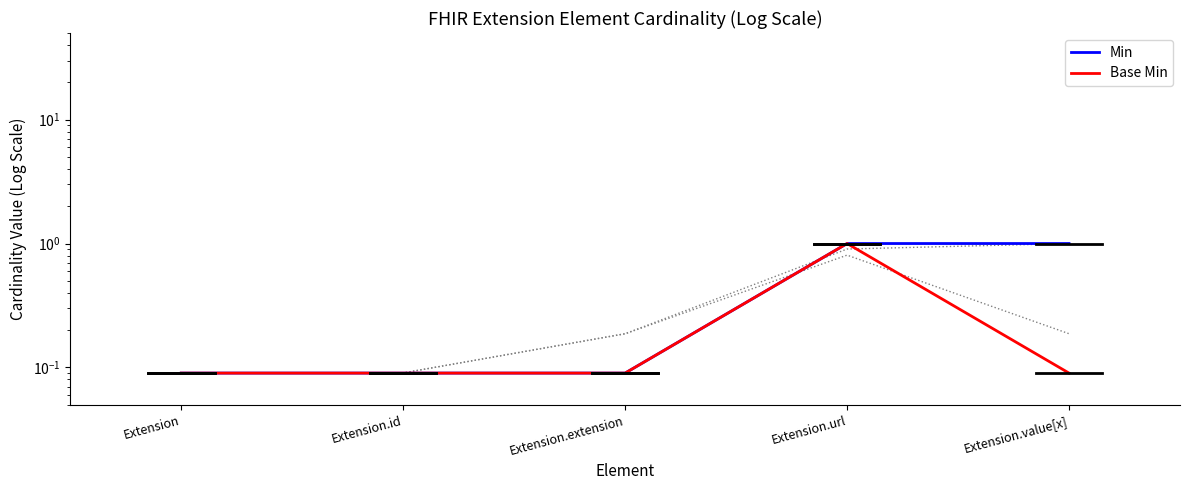

What is the smallest value displayed?

0.1